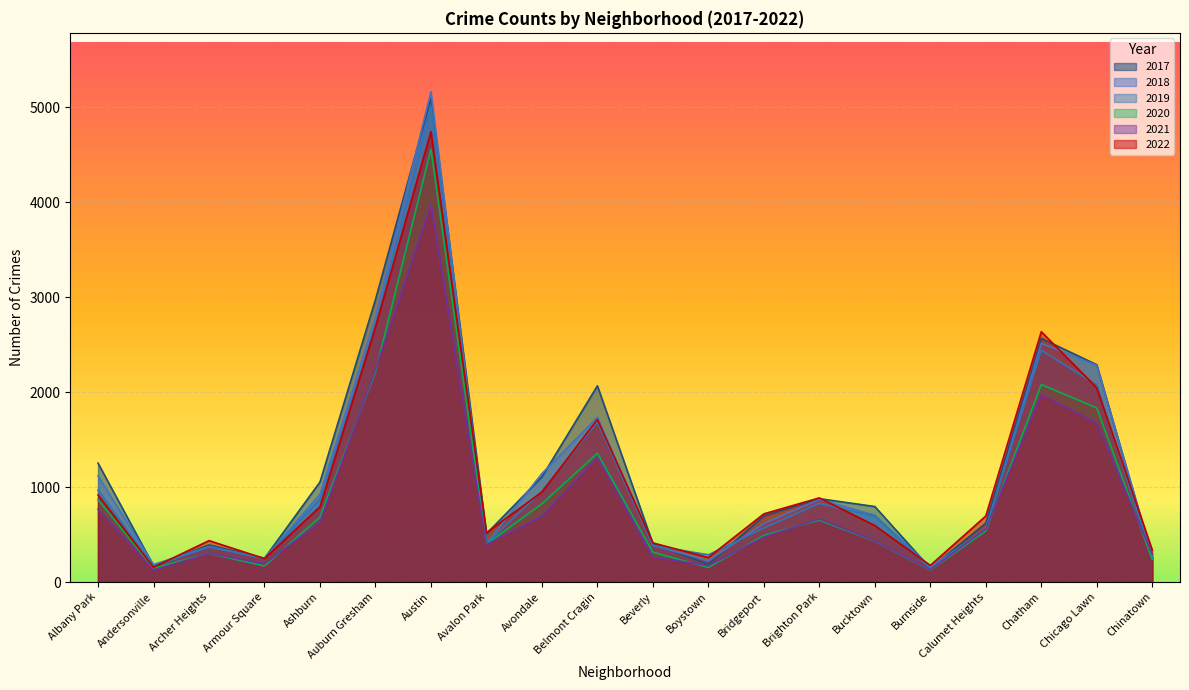

Where does the 2020 series first go above 538?

Albany Park